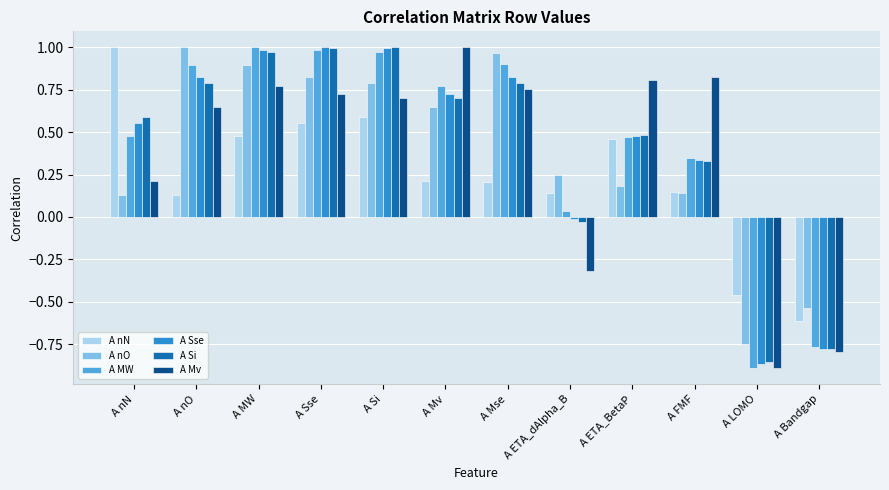

What is the sum of the A Si values at A Mse and A LOMO?

-0.1